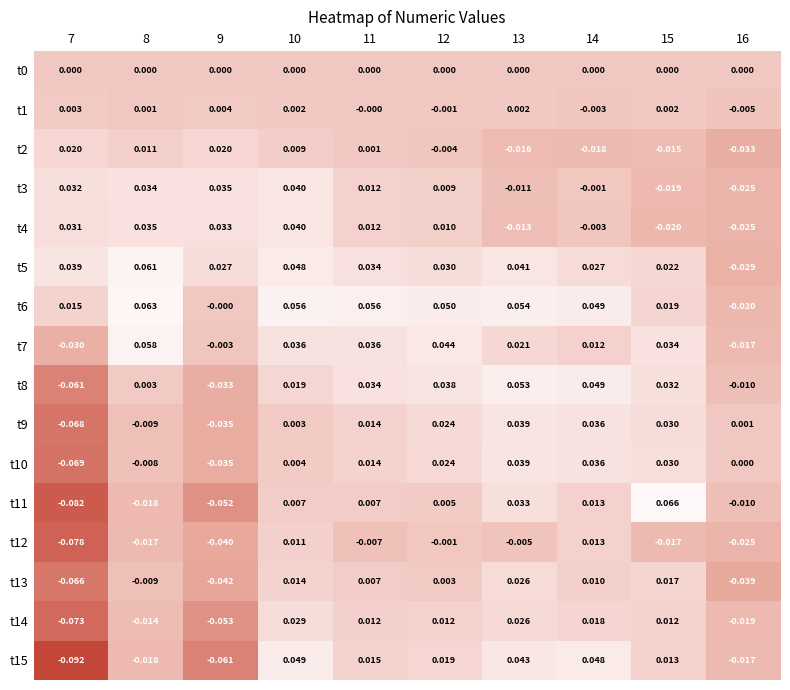

Which series has the largest total across all categories?

t6